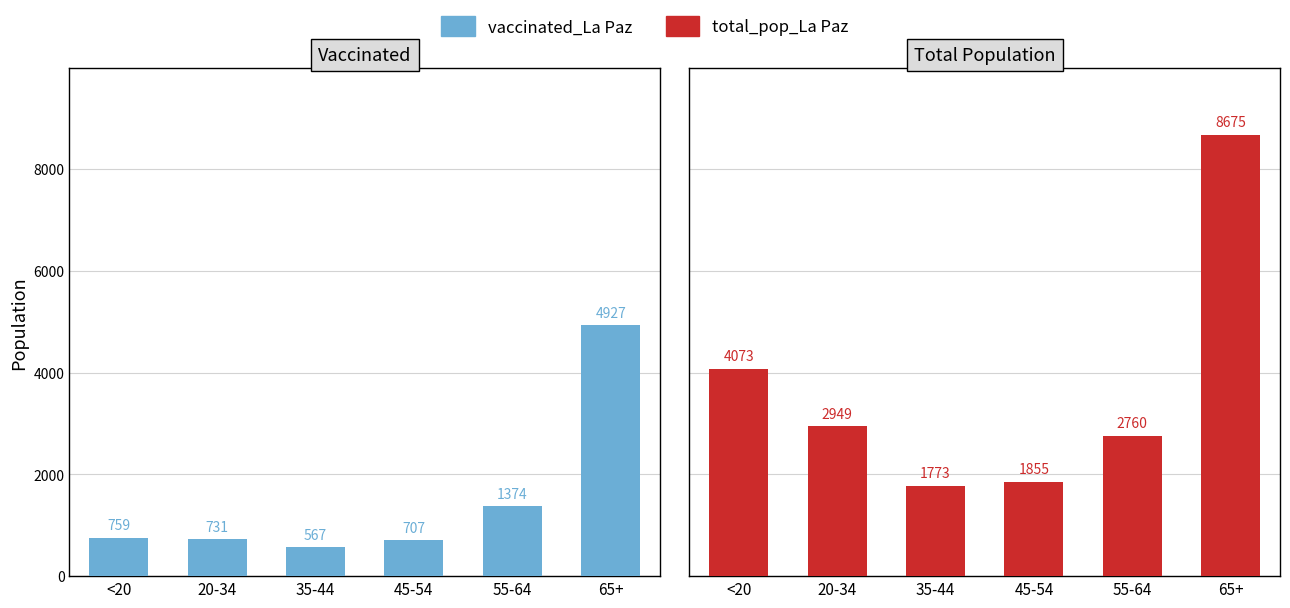

Which has a higher value, 45-54 or 35-44?

45-54